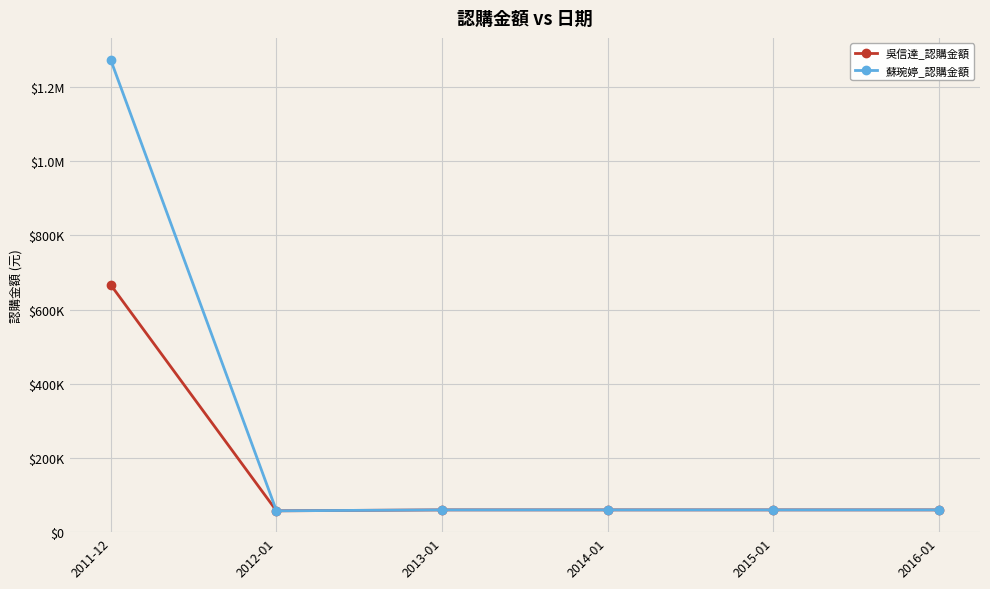

In 蘇琬婷_認購金額, how many points are lower than both neighbors (excluding endpoints)?

1